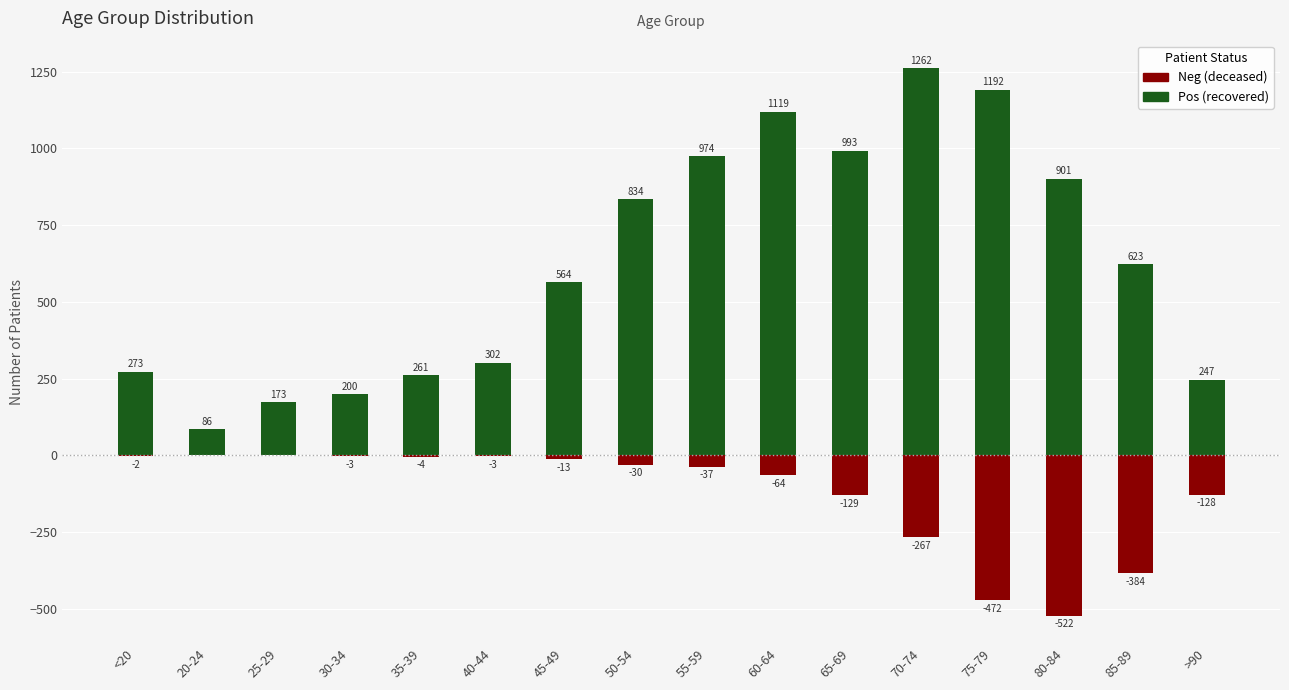

Rank the series by their maximum value, from lowest to highest.

patients_deceased, patients_recovered